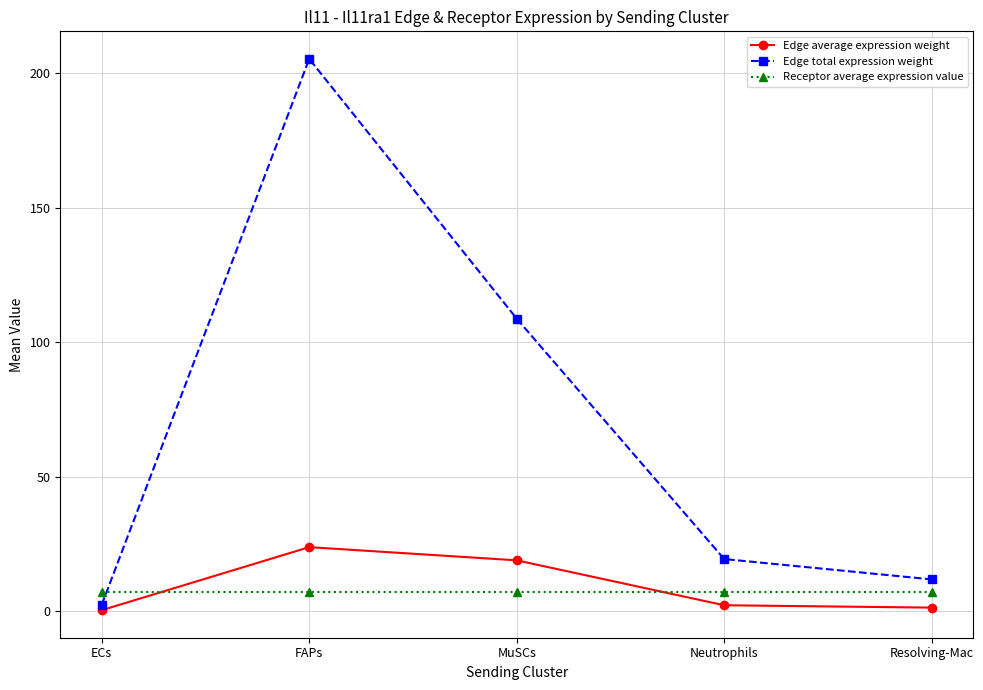

What is the difference between the highest and lowest values at MuSCs?

101.7